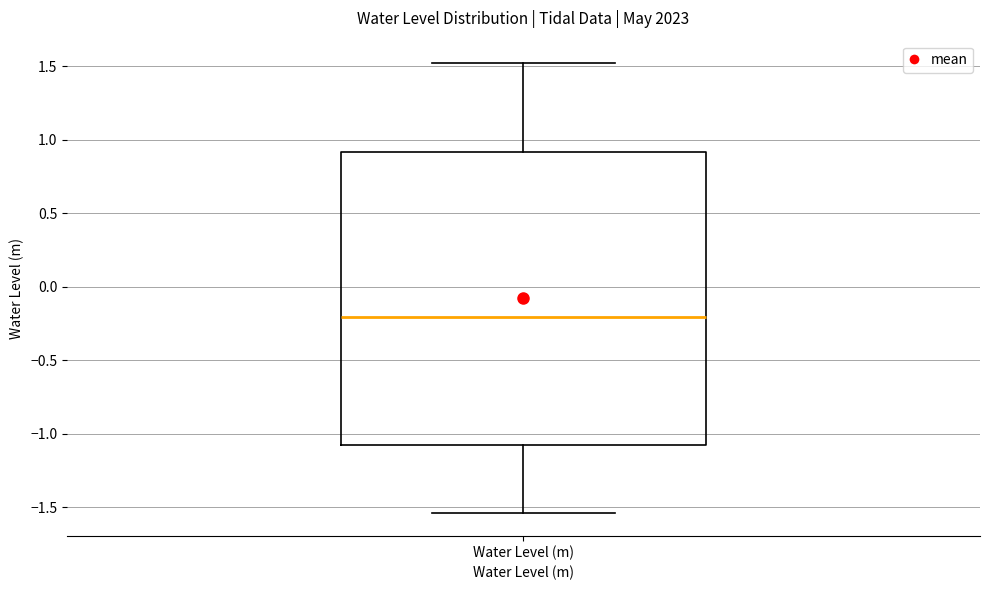

Read this box plot against the y-axis: the position of the median line, the range covered by the box, and the ends of both whiskers. The values are not printed on the chart, so give them approximately, as read against the axis.

median -0.20, box -1.10 to 0.90, whiskers -1.55 to 1.50